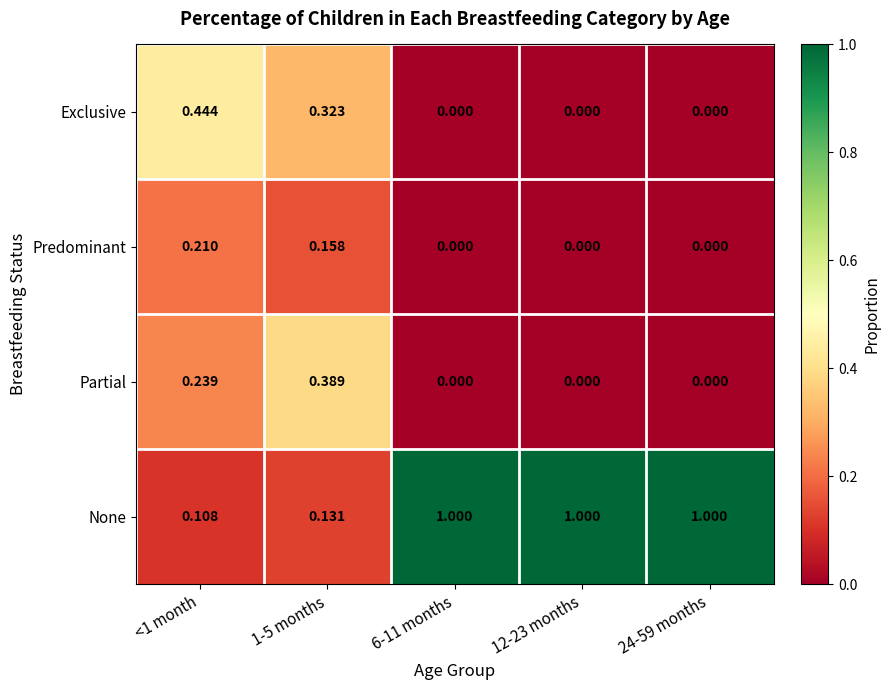

At 1-5 months, list the series in order from smallest to largest.

None, Predominant, Exclusive, Partial